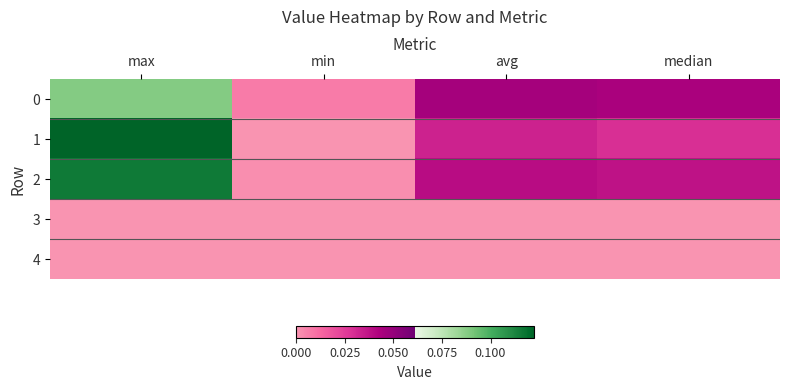

Which series has the widest spread of values?

1